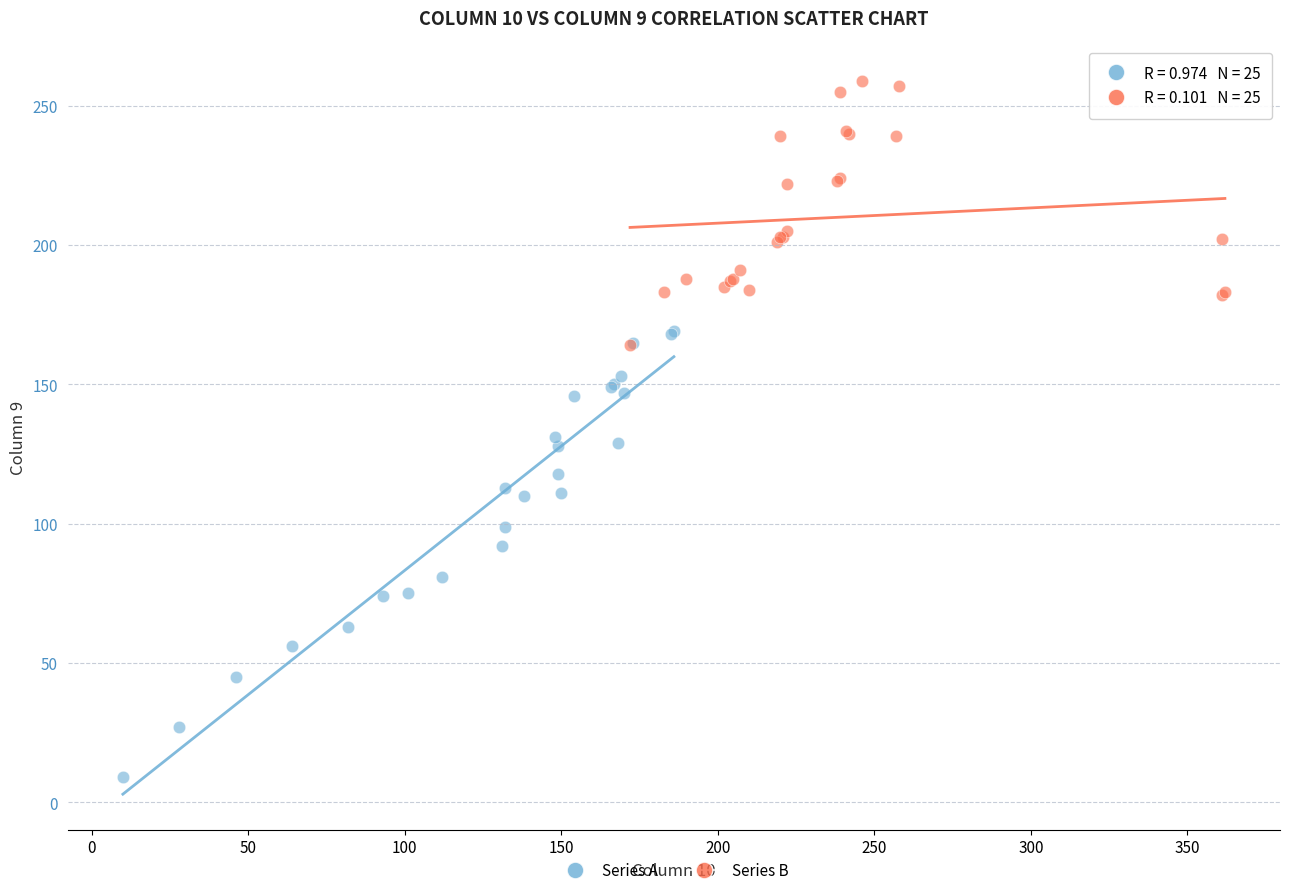

Which series contains the lowest Y value?

Series A